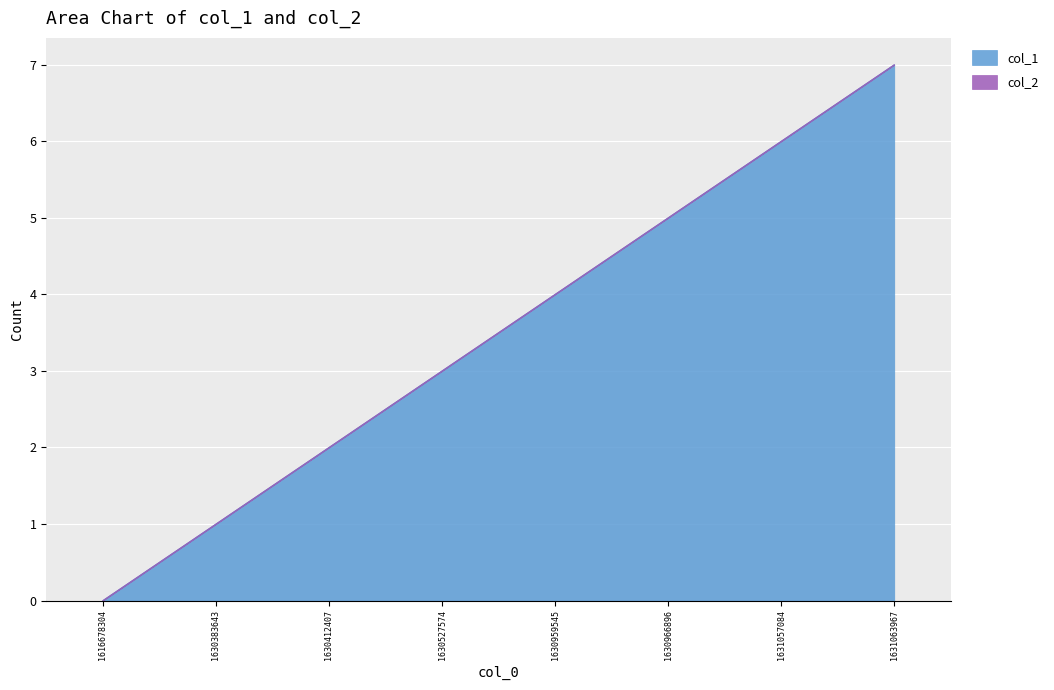

Where does the data first go above 4?

1630966896